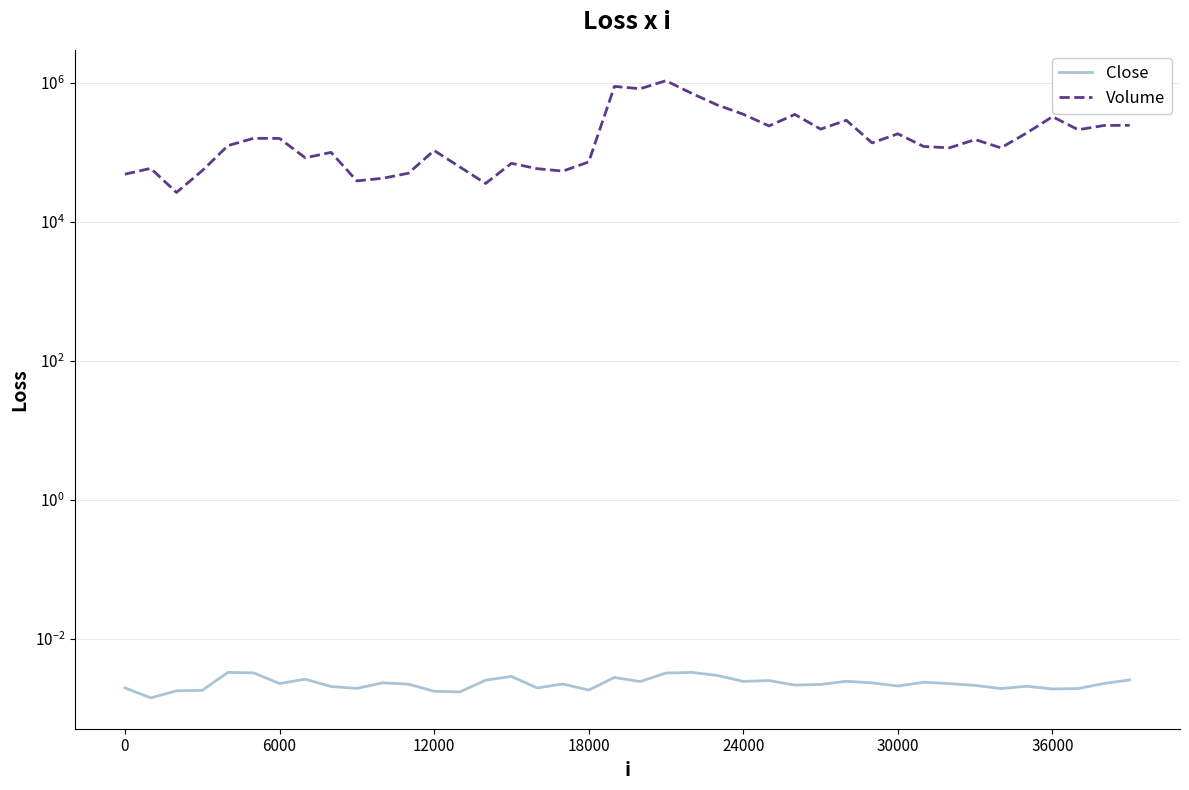

At 28, list the series in order from smallest to largest.

Close, Volume